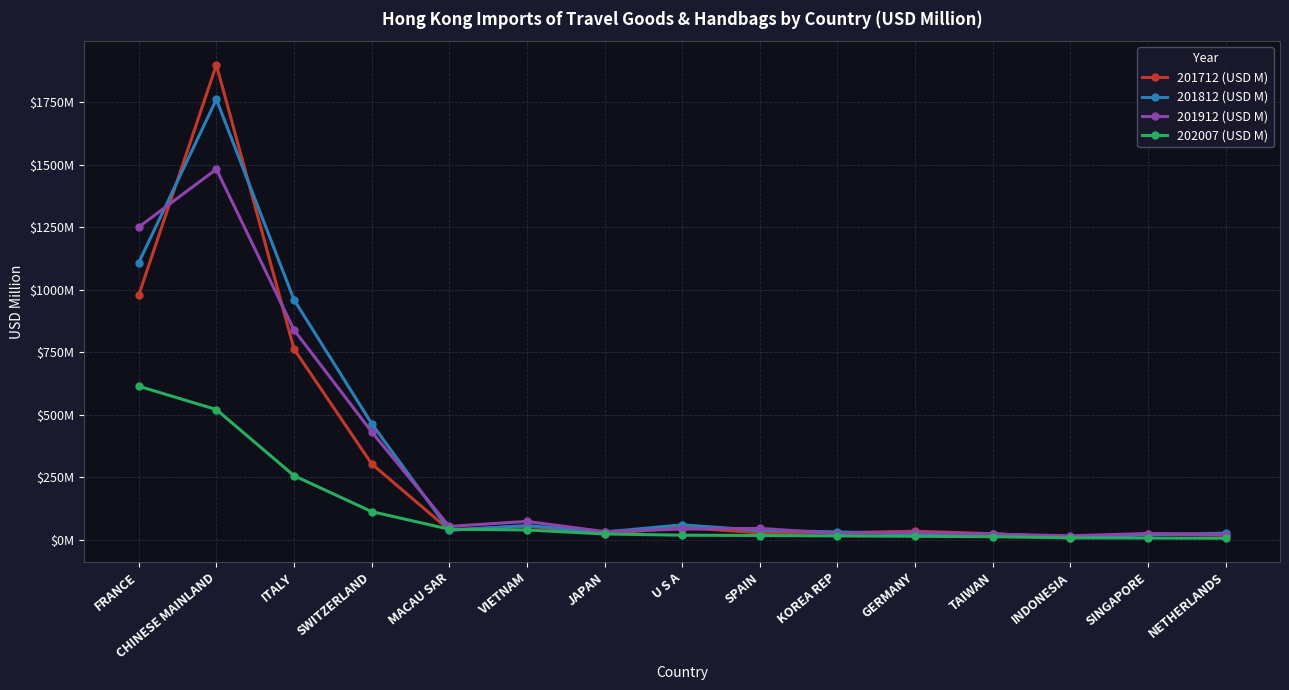

What are all the series names shown in the legend?

201712 (USD M), 201812 (USD M), 201912 (USD M), 202007 (USD M)